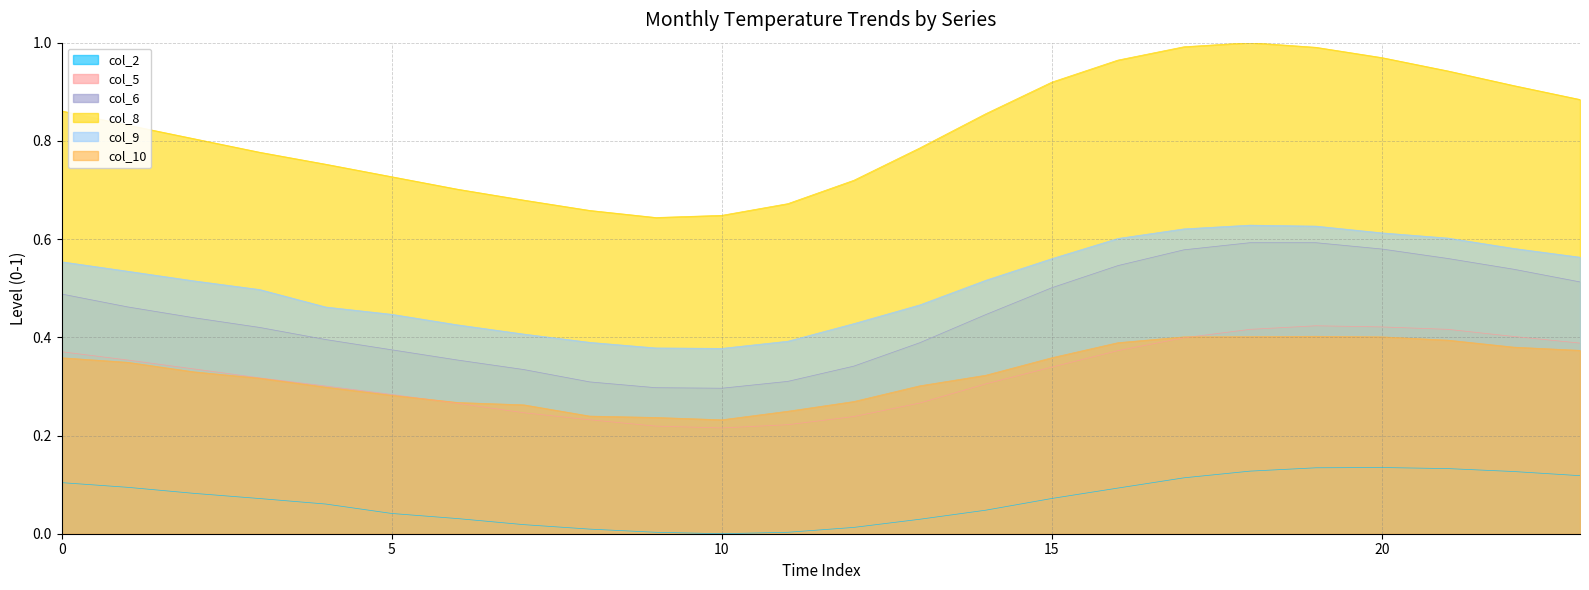

At which category is the sum across all series the highest?

19